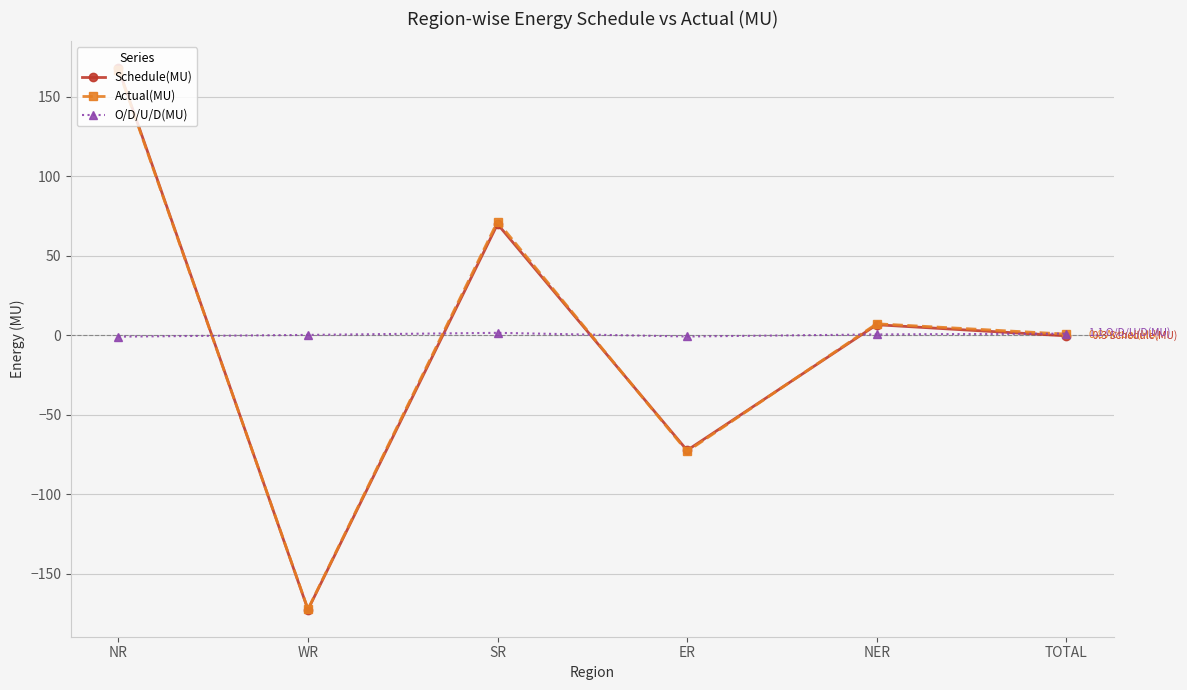

What is the difference between the Actual(MU) values at TOTAL and SR?

70.8